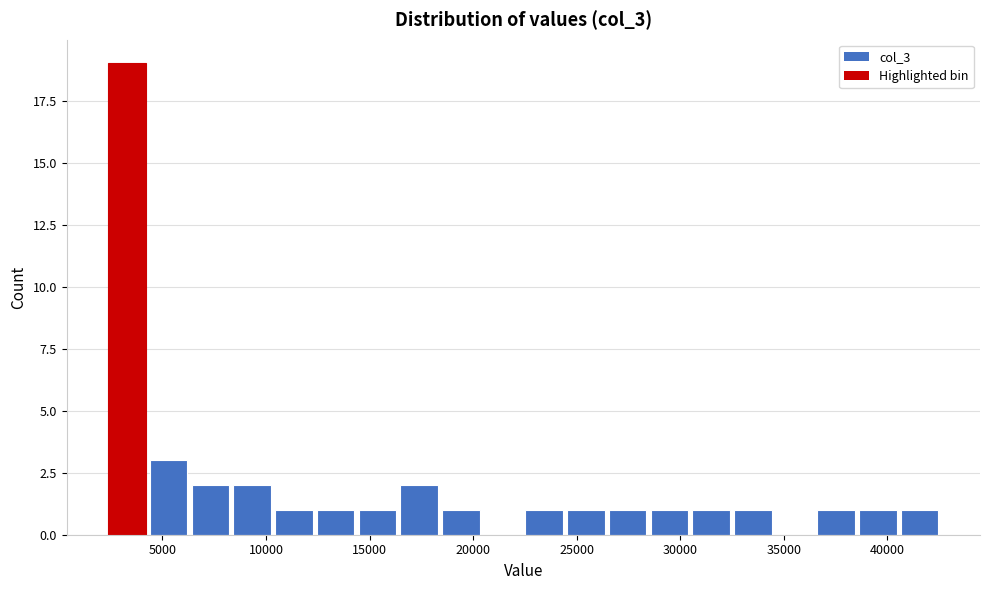

How tall is the bar that spans 32500 to 34500 on the x-axis? Neither the bar edges nor the heights are printed on the chart, so give them approximately, as read against the axes.

1